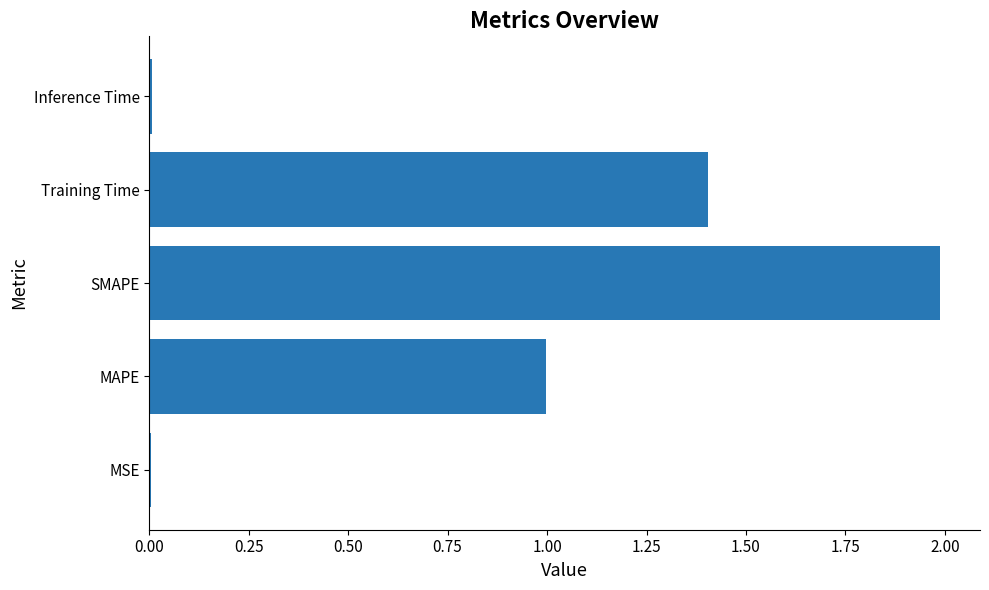

What is the sum of all values?

4.4